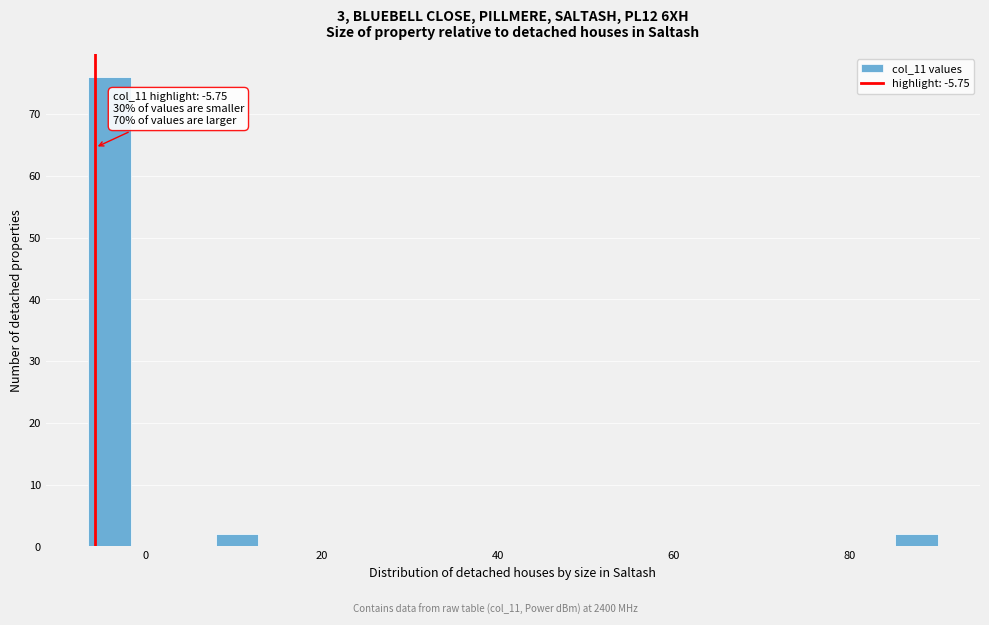

Read against the x-axis, roughly where is the centre of the tallest bar?

-4